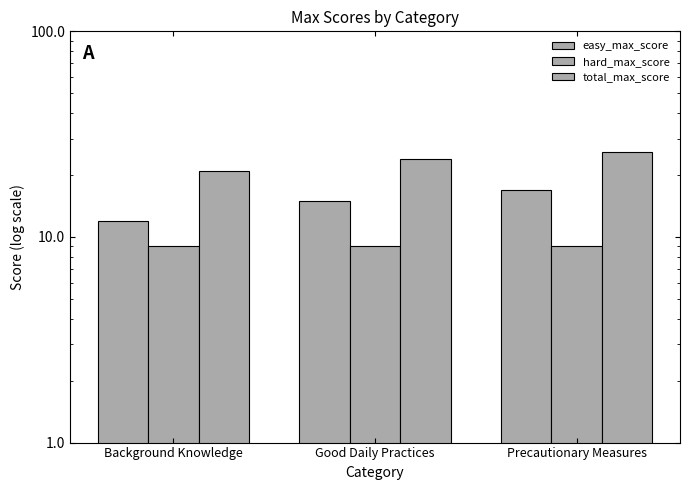

Reading right to left, extract all data points from this chart.

easy_max_score: Precautionary Measures=17	Good Daily Practices=15	Background Knowledge=12
hard_max_score: Precautionary Measures=9	Good Daily Practices=9	Background Knowledge=9
total_max_score: Precautionary Measures=26	Good Daily Practices=24	Background Knowledge=21